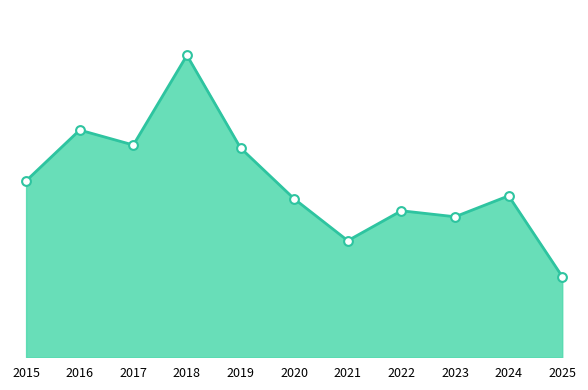

Approximately how many times larger is the value at 2018 compared to 2016?

1.3